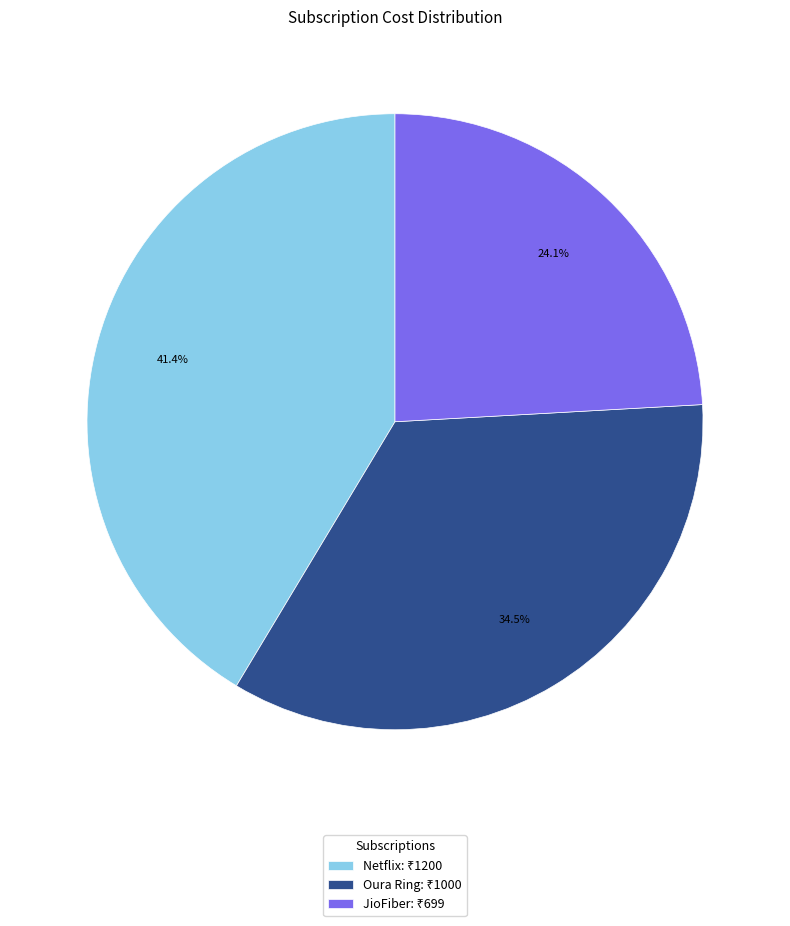

How many slices are in this pie chart?

3